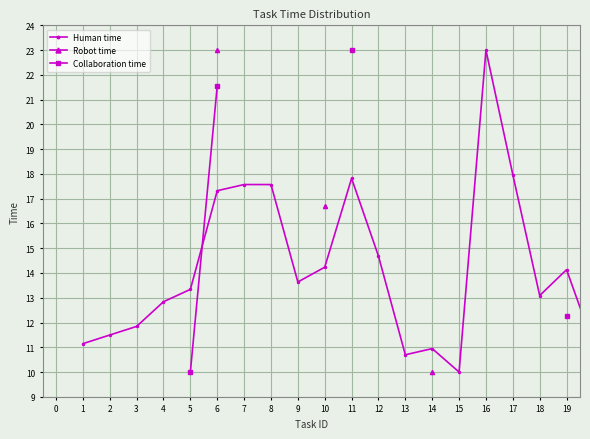

True or false: Collaboration time has more than 0 points higher than both neighbors.

False